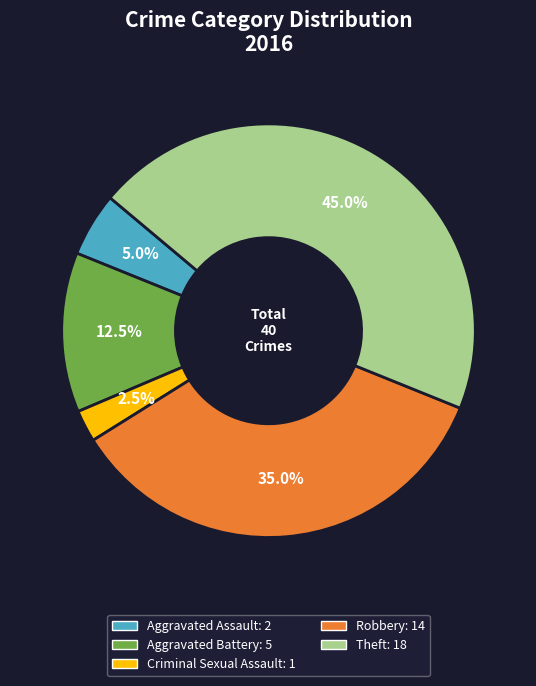

Approximately how many times larger is the value at Aggravated Assault compared to Theft?

0.1